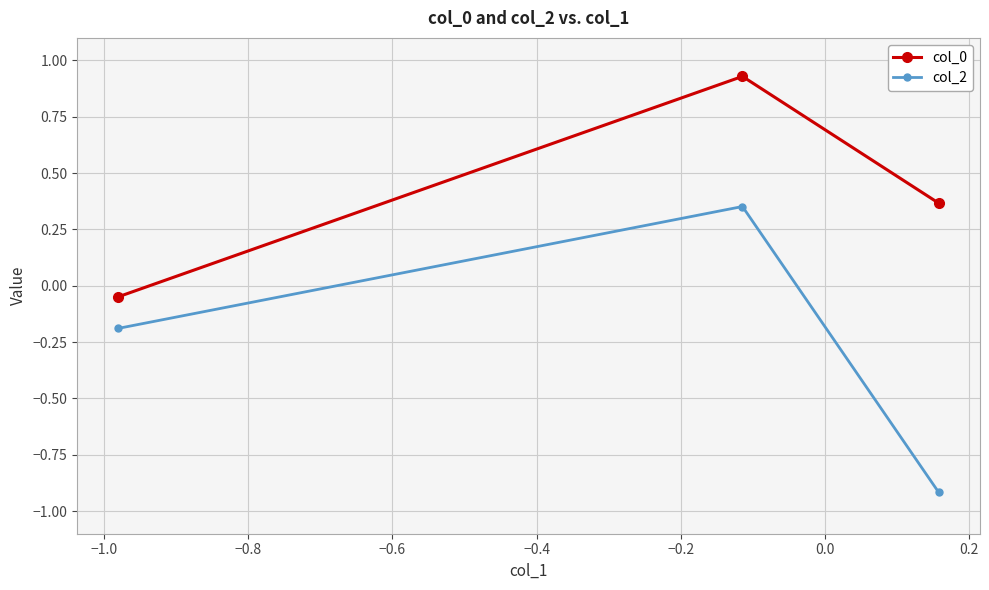

Which series has the widest spread of values?

col_2